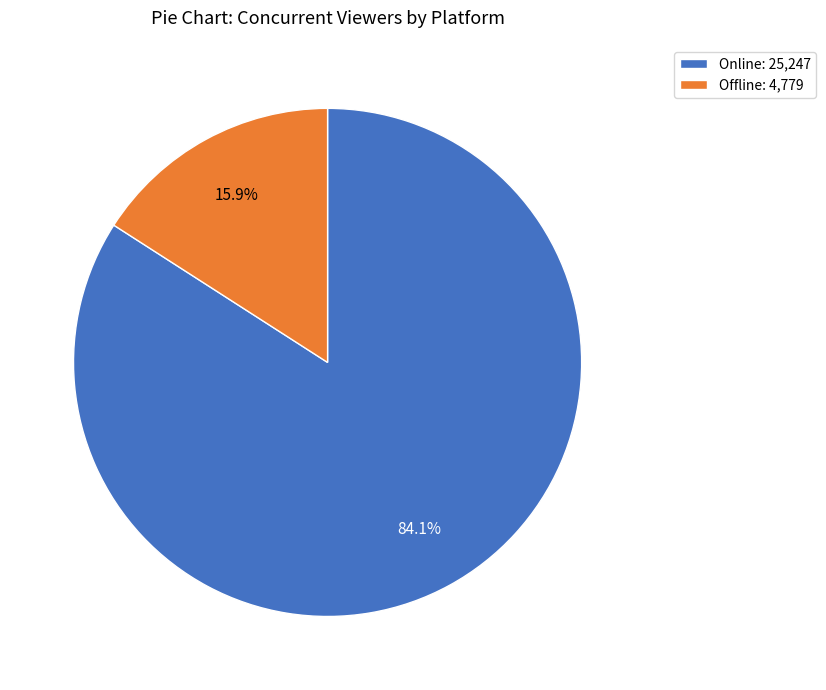

Does Online: 25,247 represent more than half of the total?

Yes